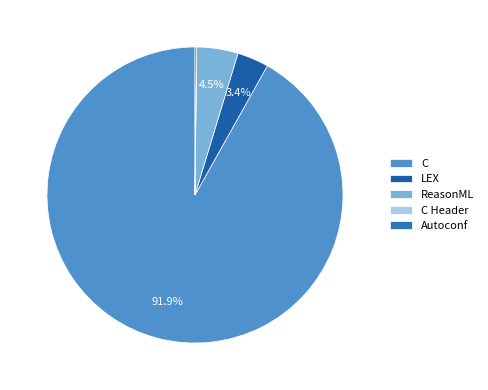

Which has a higher value, LEX or C Header?

LEX